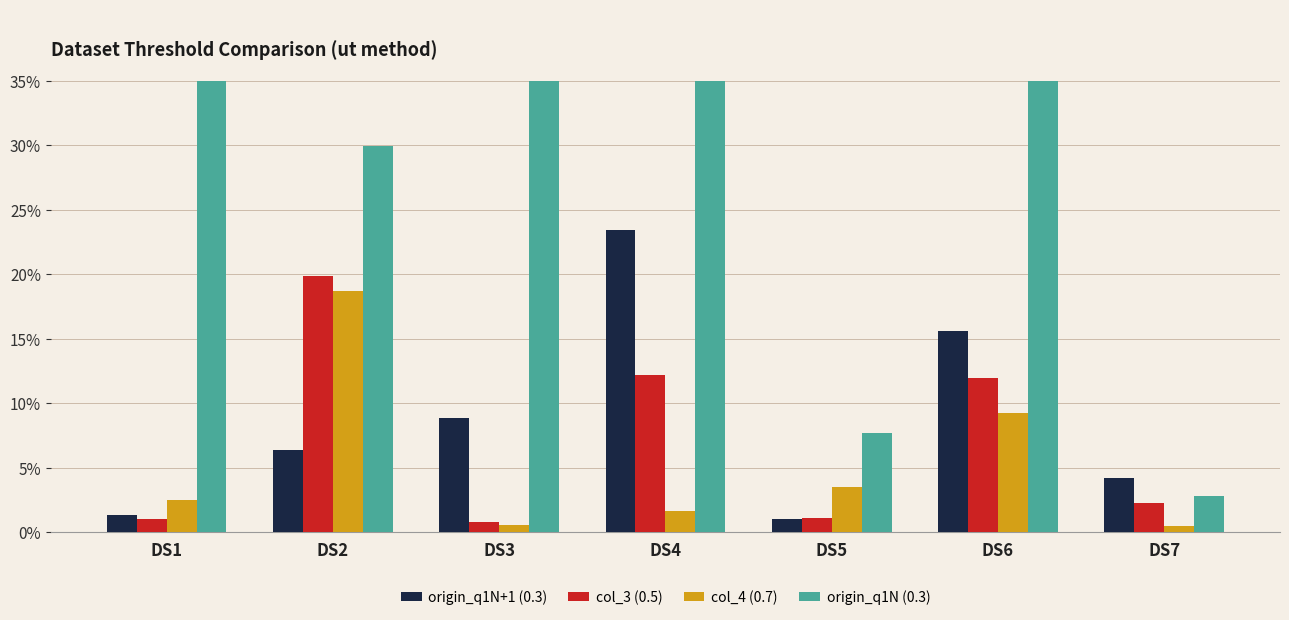

Rank the series at DS6 from lowest to highest value.

col_4 (0.7), col_3 (0.5), origin_q1N+1 (0.3), origin_q1N (0.3)